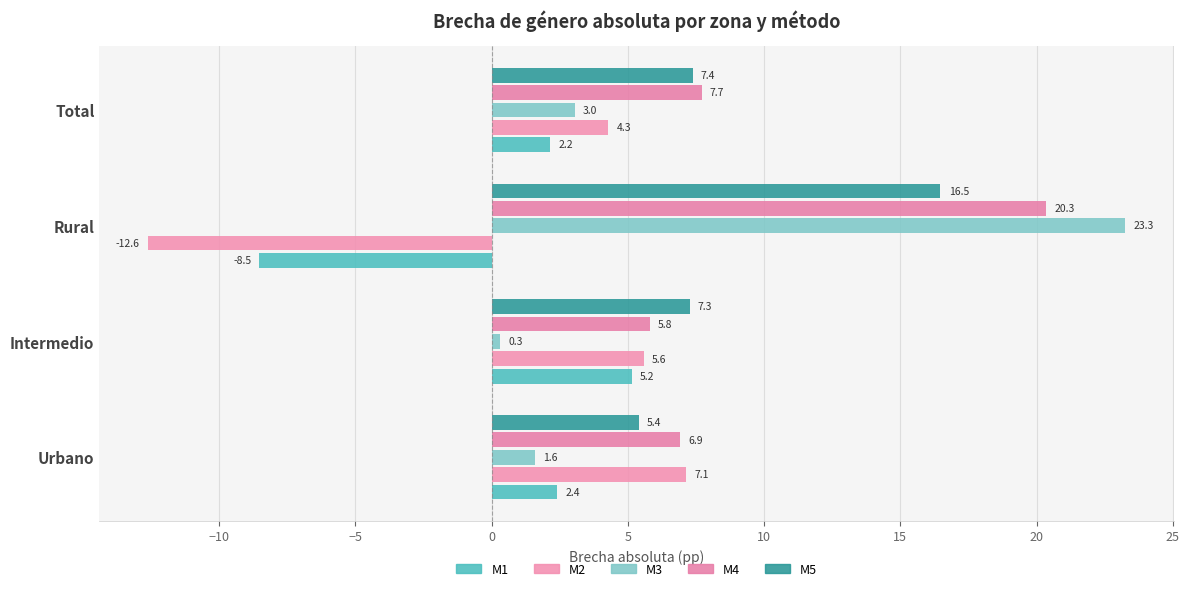

How many data points in M1 are above 2?

3